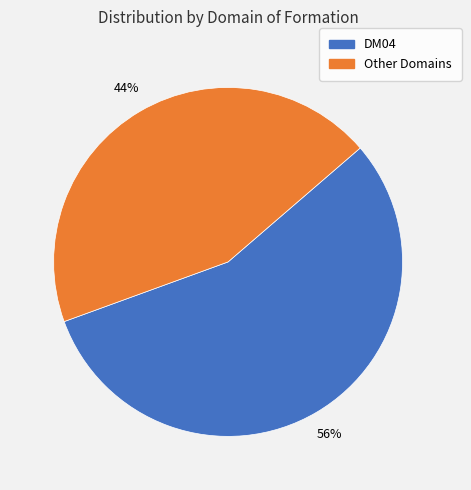

How many slices are in this pie chart?

2